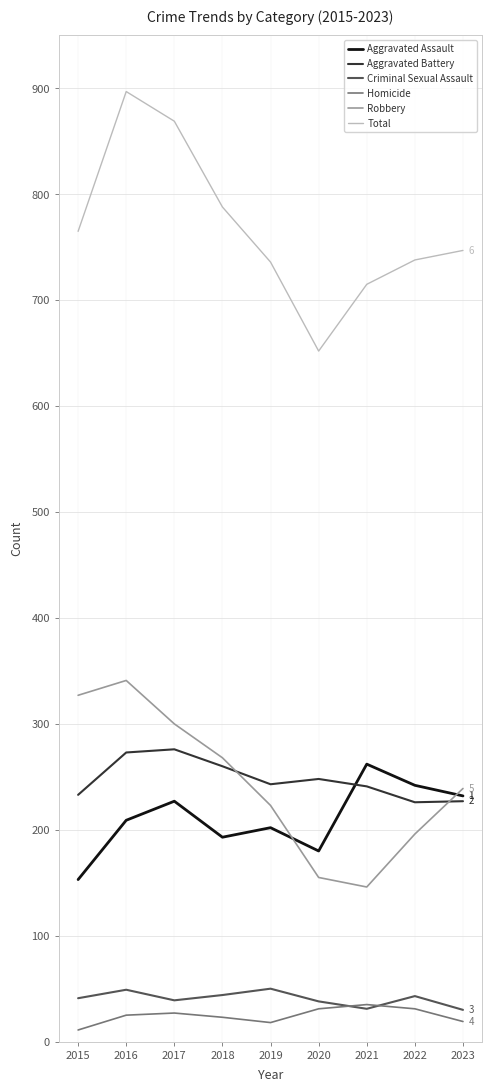

True or false: Total and Aggravated Assault cross at least once.

False